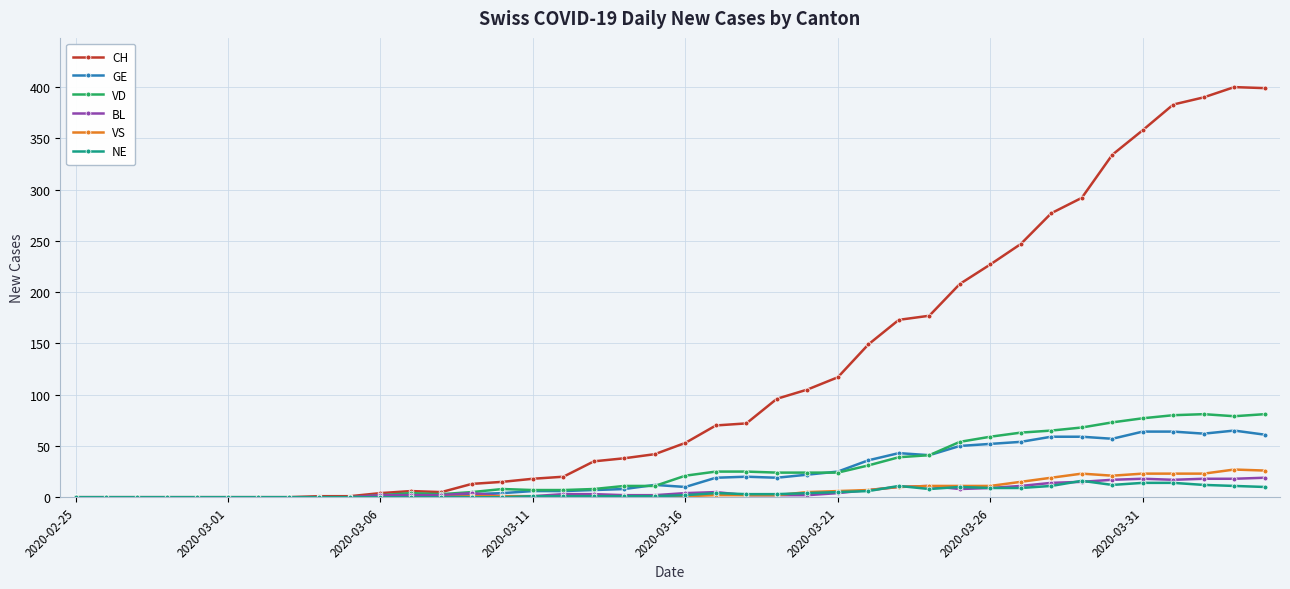

Which series has the widest spread of values?

CH